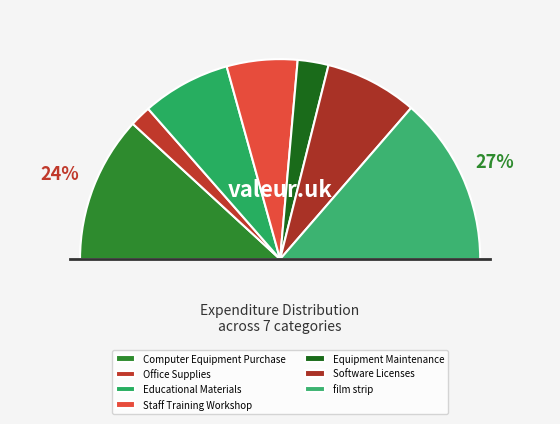

Count the number of slices in the pie.

7